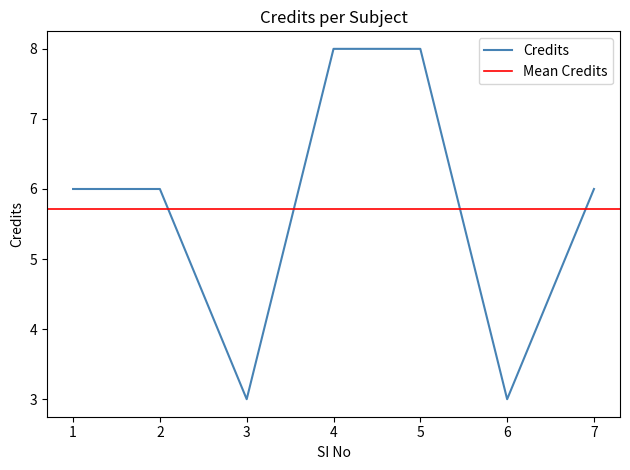

At which category does the chart reach its peak across all series?

4